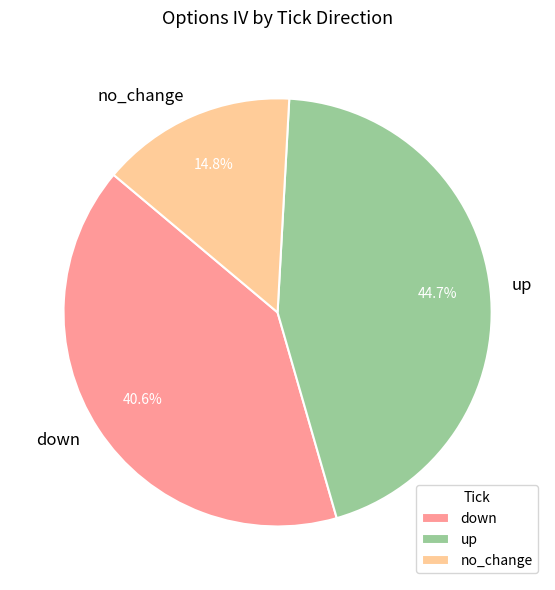

Which has a higher value, up or down?

up